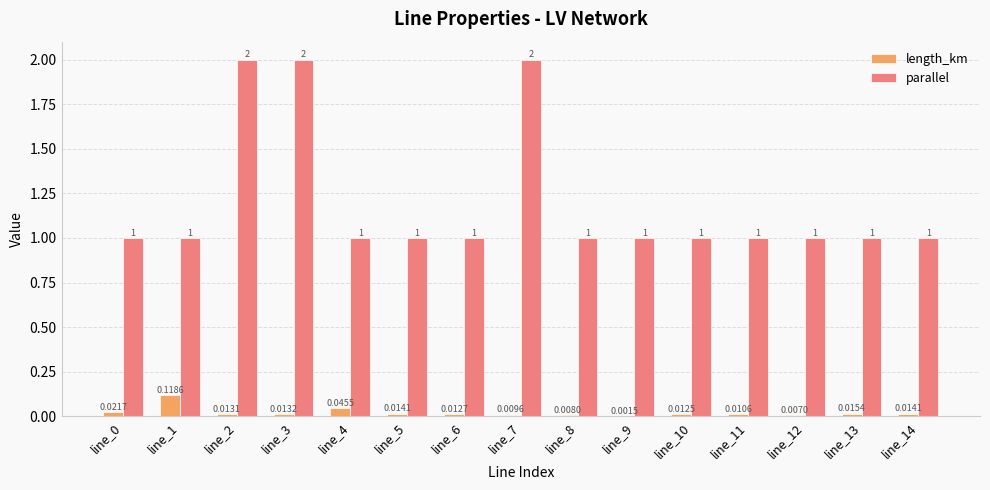

Which series has the widest spread of values?

parallel